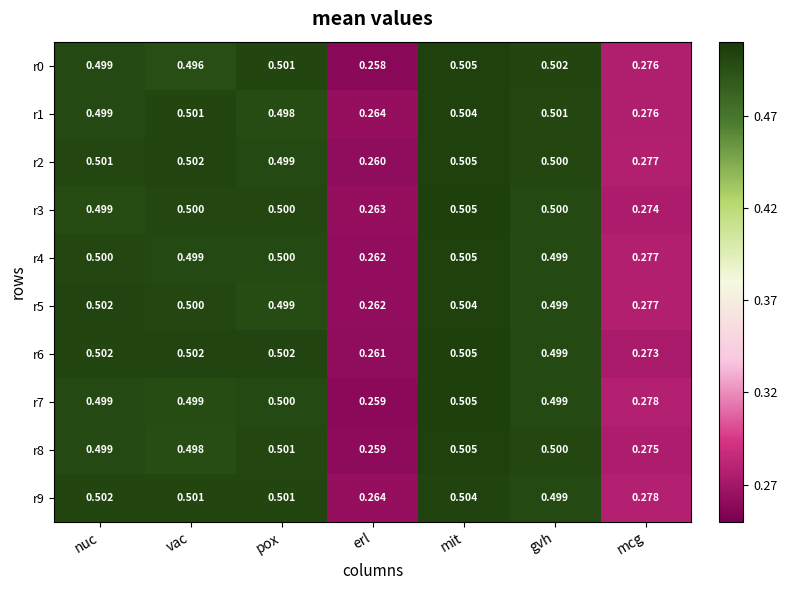

Which category has the lowest value across all series?

erl